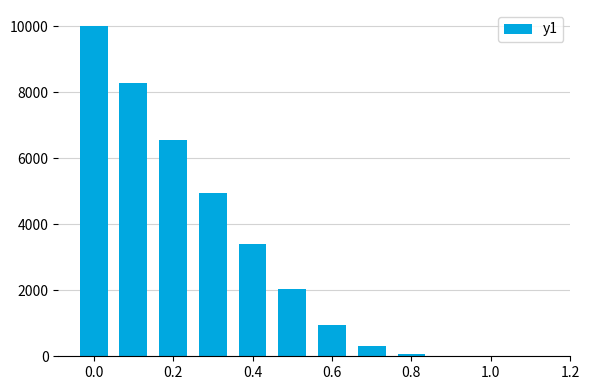

What is the maximum value shown in the chart?

9999